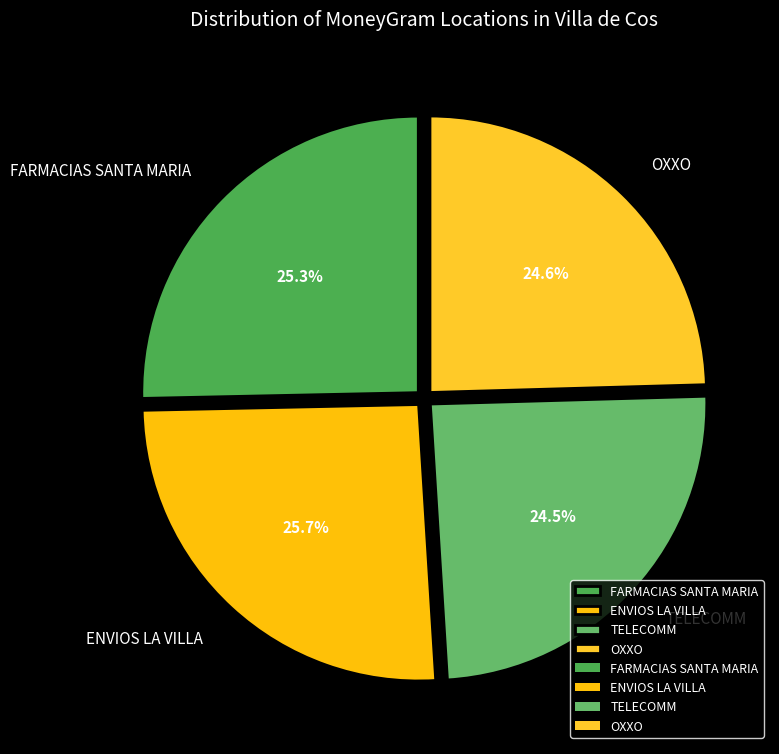

To the nearest percent, what percentage of the pie is ENVIOS LA VILLA?

26%